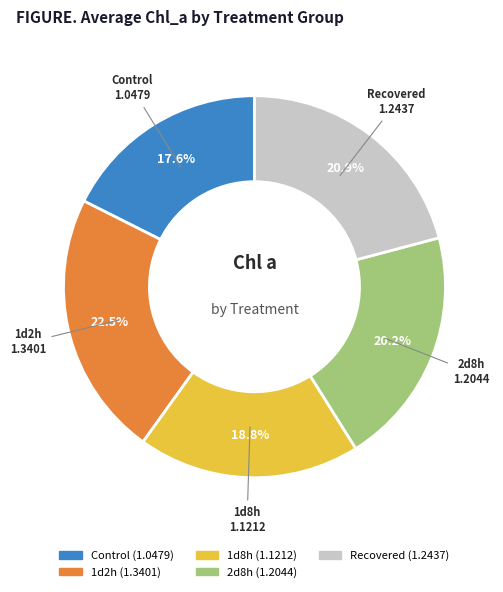

How many slices are in this pie chart?

5